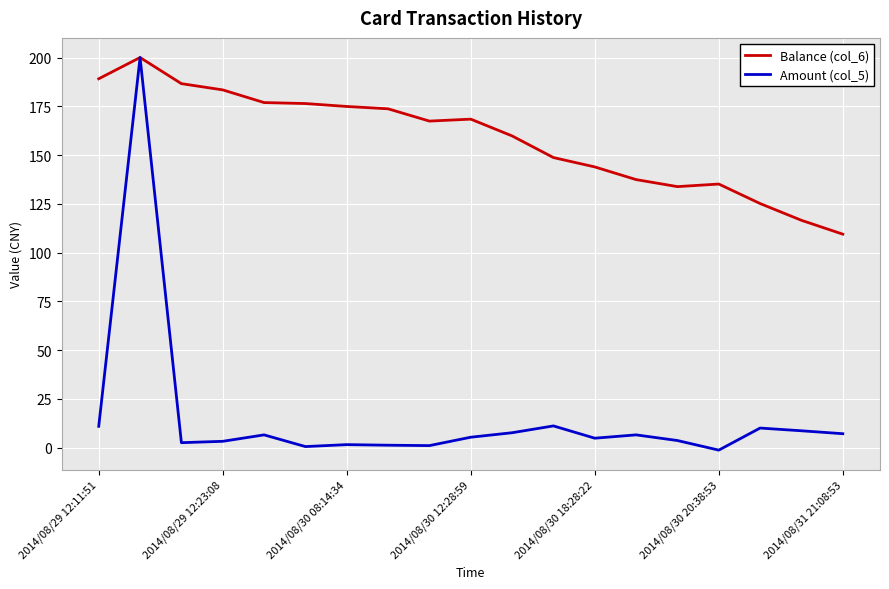

What is the maximum value for Balance (col_6)?

200.0